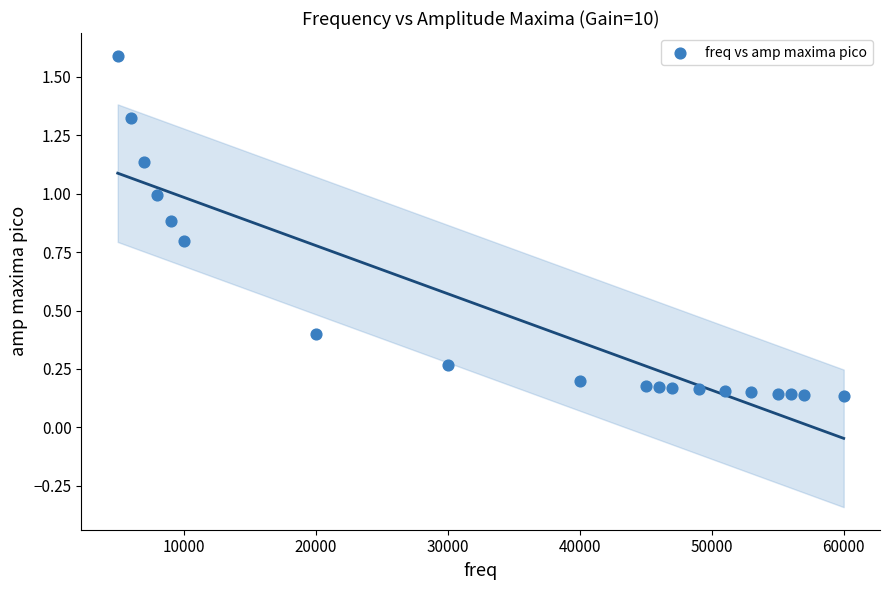

What is the range of Y values (max minus min)?

1.5